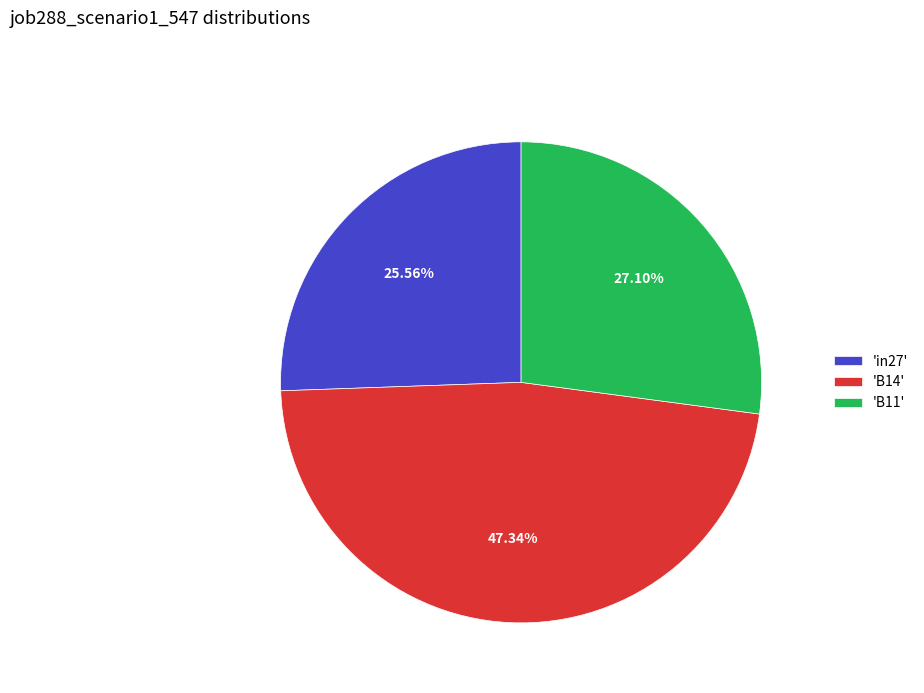

How many slices are in this pie chart?

3